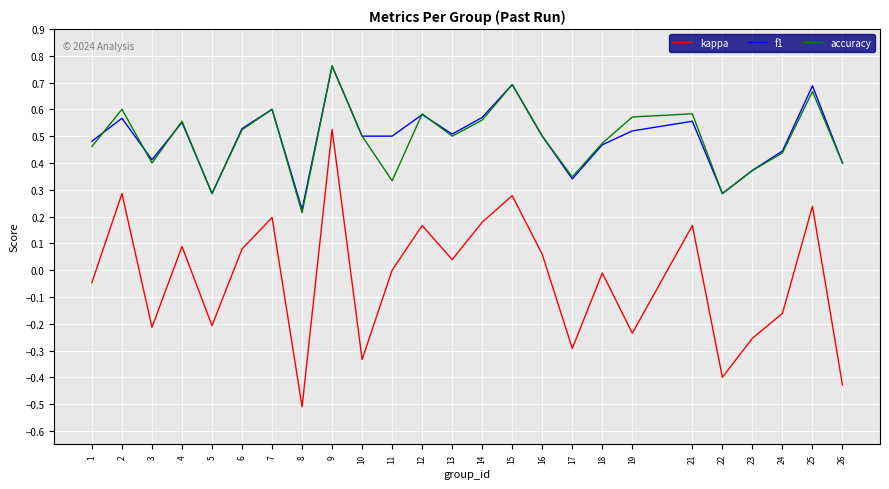

True or false: kappa and accuracy cross at least once.

False